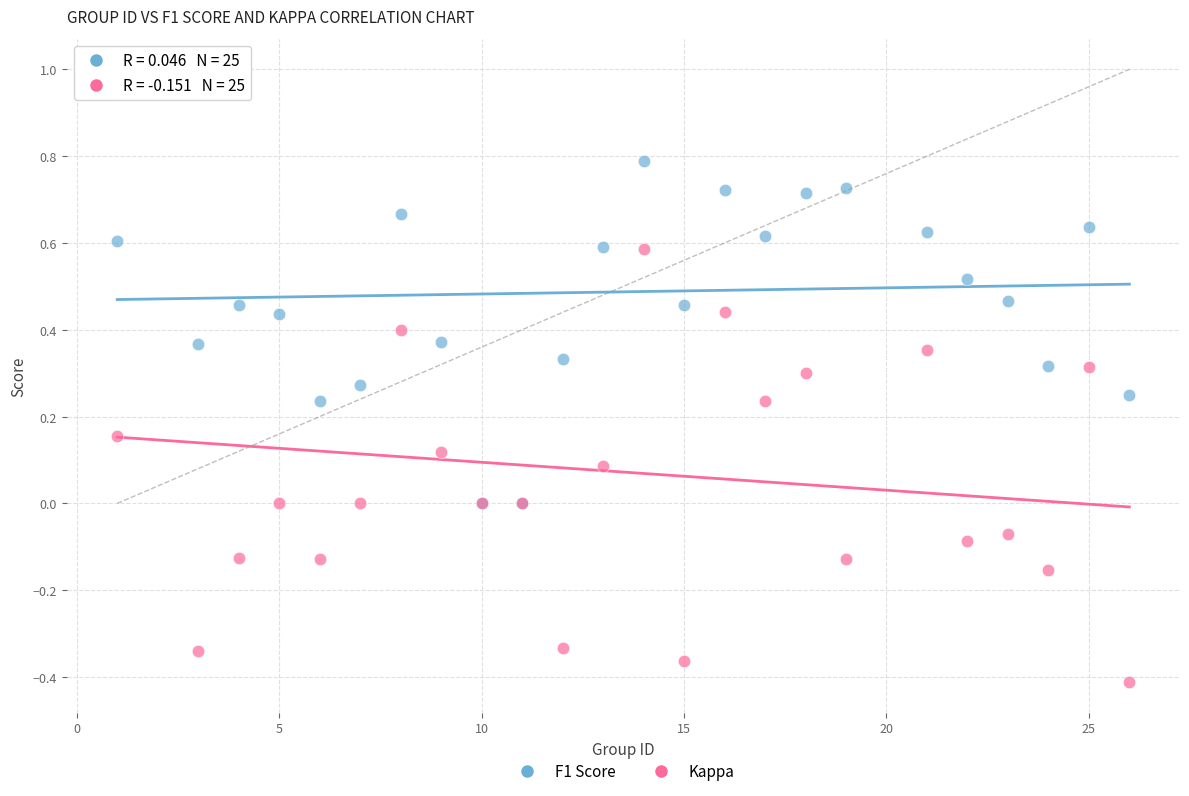

Which series reaches the minimum Y coordinate?

Kappa